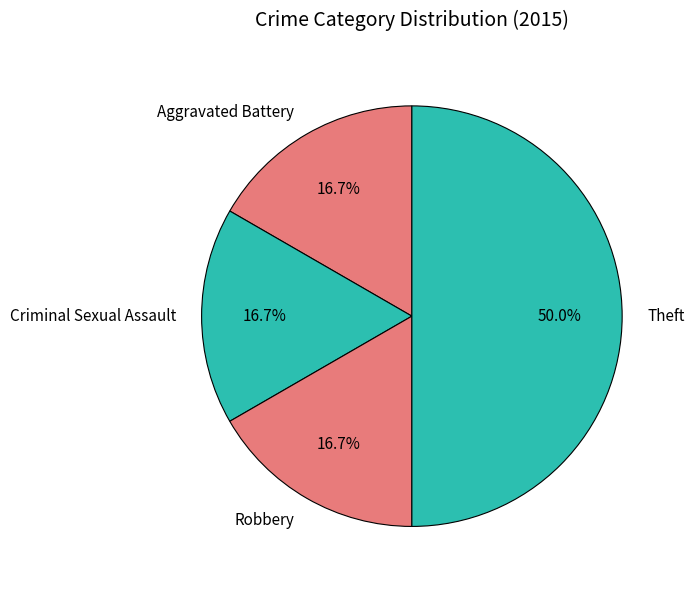

How many slices are in this pie chart?

4